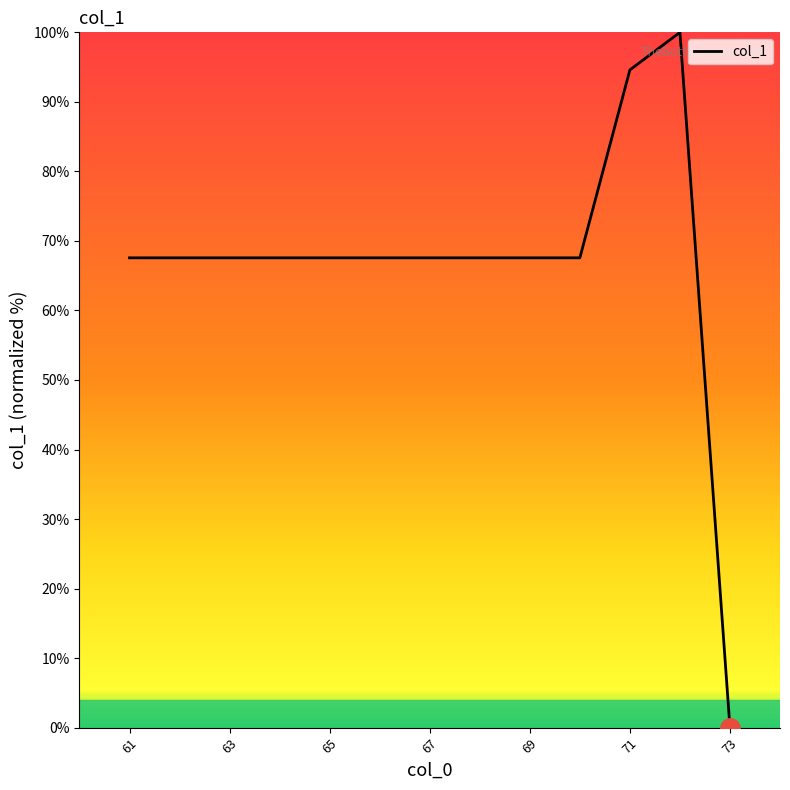

What is the difference between the maximum and minimum values?

100.0